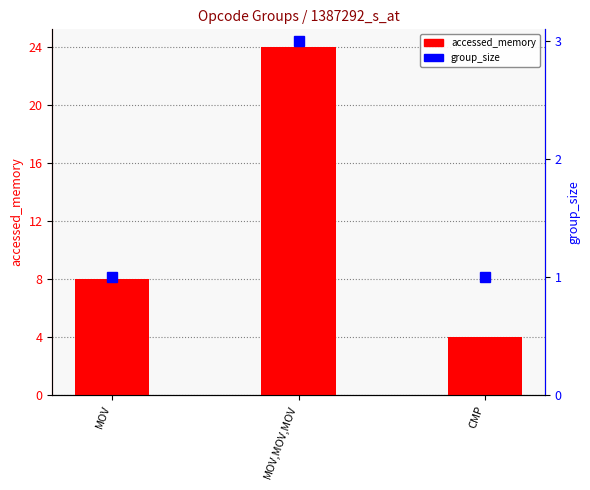

Are the bars grouped side by side (vs. stacked)?

Yes